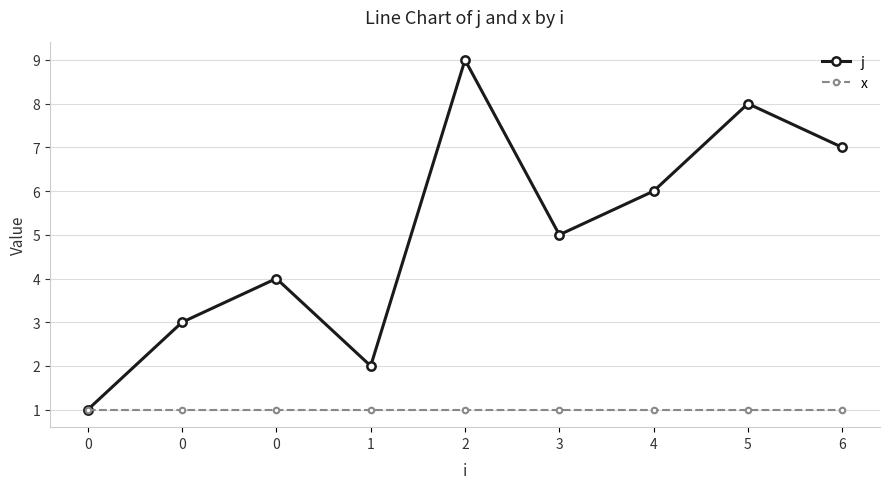

What is the value of the x point at the 3rd from the left?

1